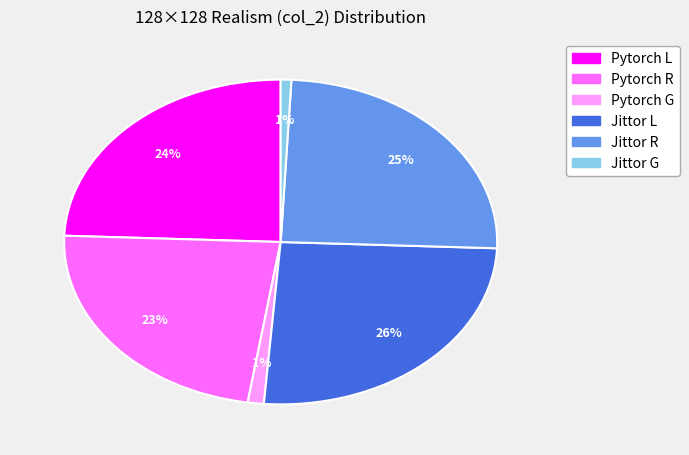

Which has a higher value, Pytorch R or Jittor R?

Jittor R